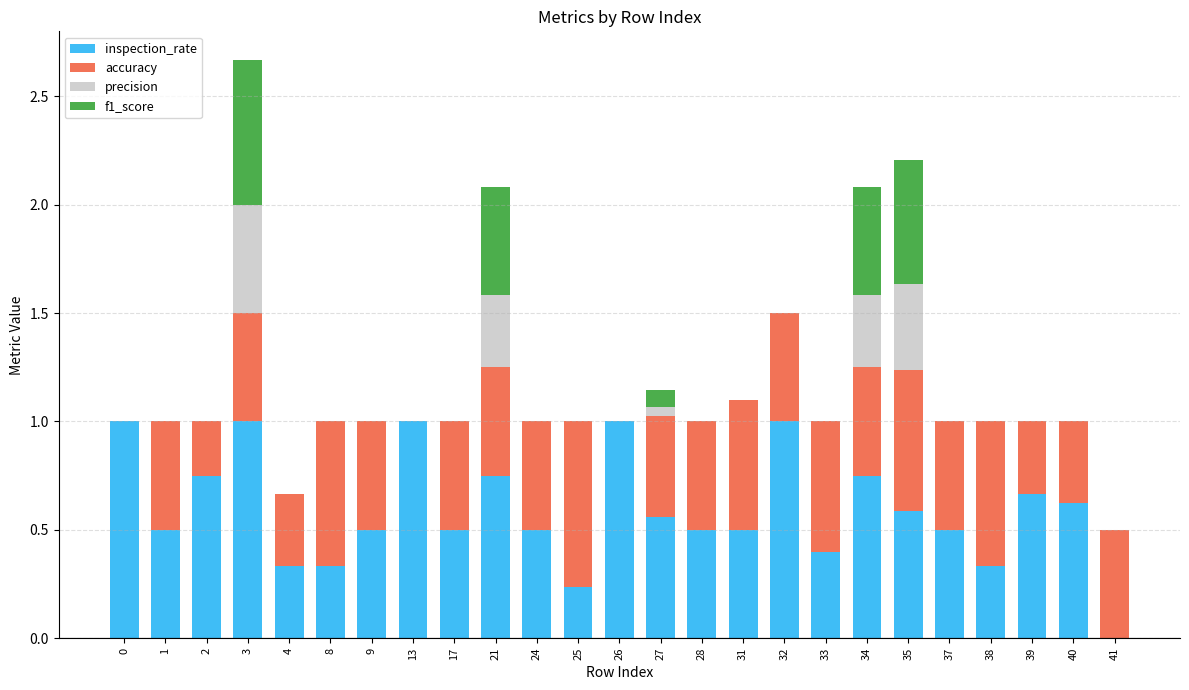

Are the bars horizontal?

No